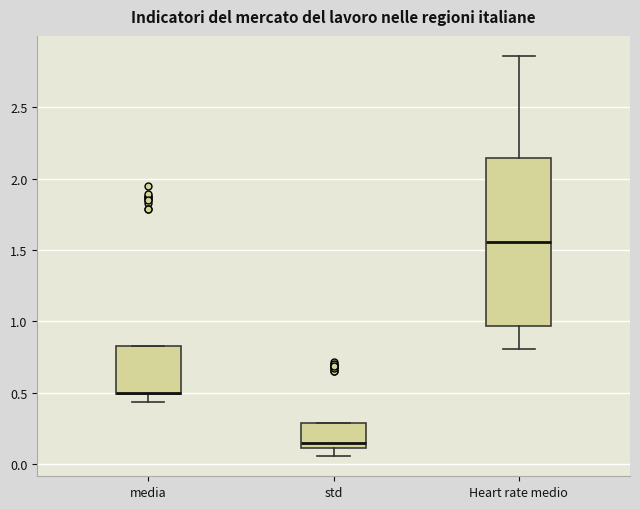

Reading left to right, read every box against the y-axis: the position of its median line, the range the box covers, and the ends of its whiskers. The values are not printed on the chart, so give them approximately, as read against the axis.

media: median 0.50 (drawn on the box's lower edge), box 0.50 to 0.85, whiskers 0.45 to 0.85
std: median 0.15, box 0.10 to 0.30, whiskers 0.05 to 0.30
Heart rate medio: median 1.55, box 0.95 to 2.15, whiskers 0.80 to 2.85